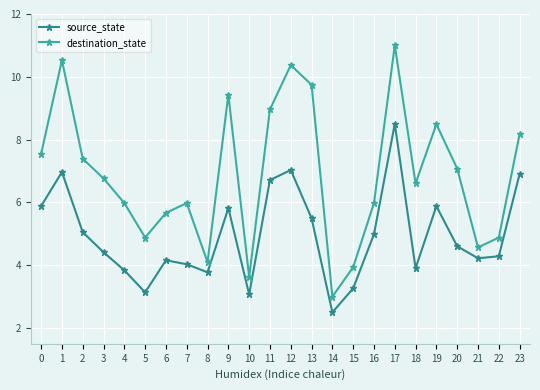

Read the source_state value at 19.

5.9